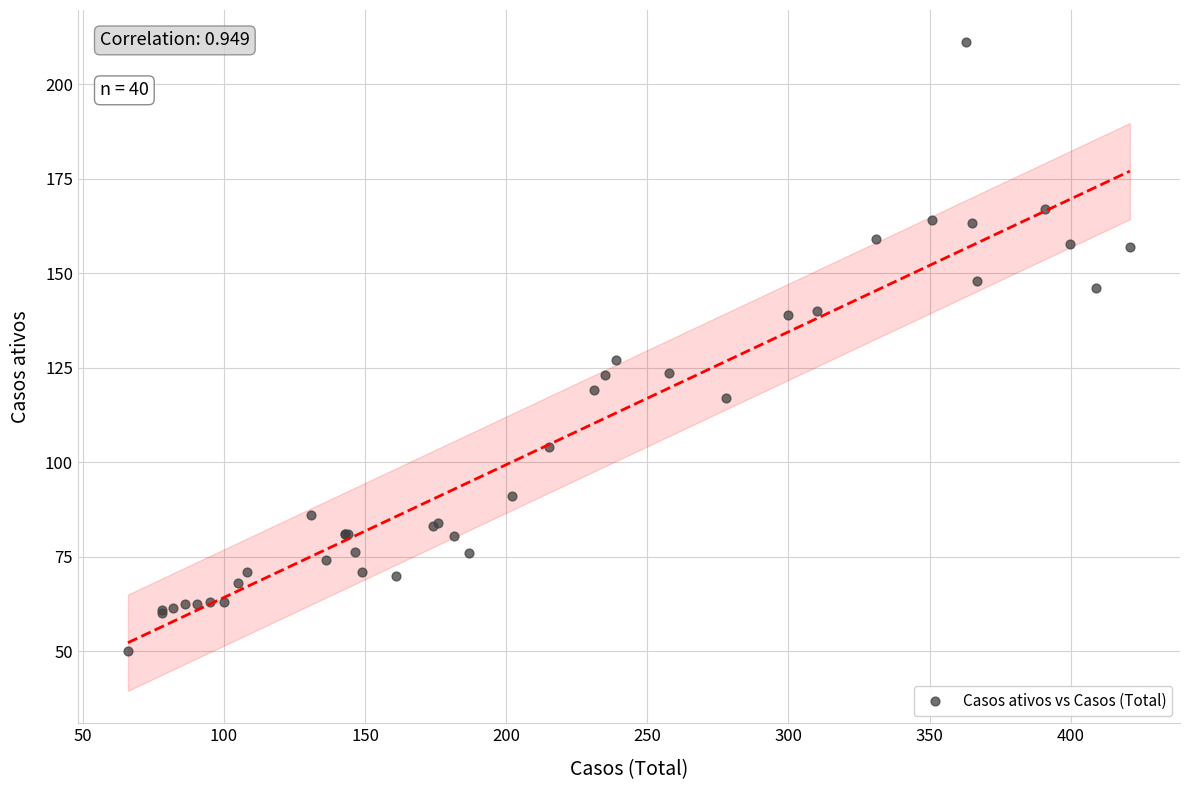

What Y value in the scatter plot is closest to 130?

127.0